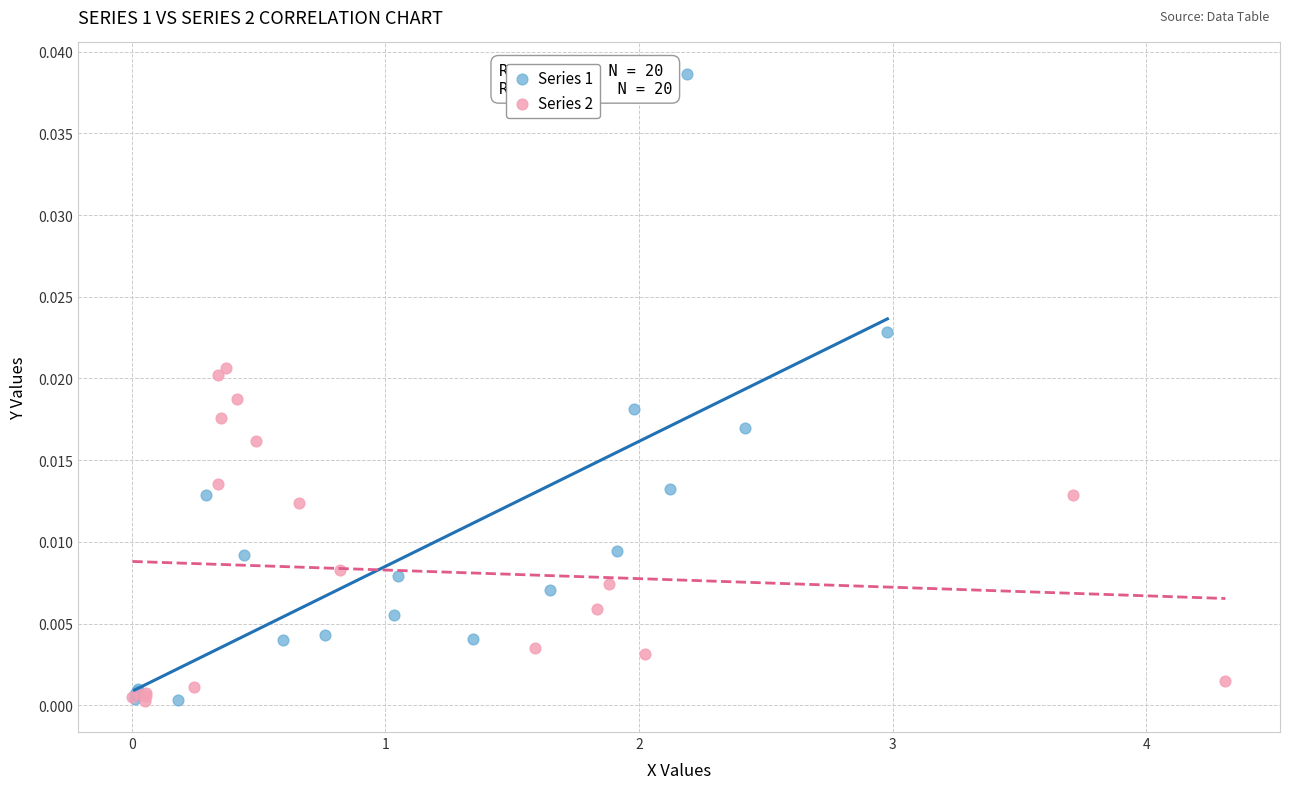

What are all the series names shown in the legend?

Series 1, Series 2